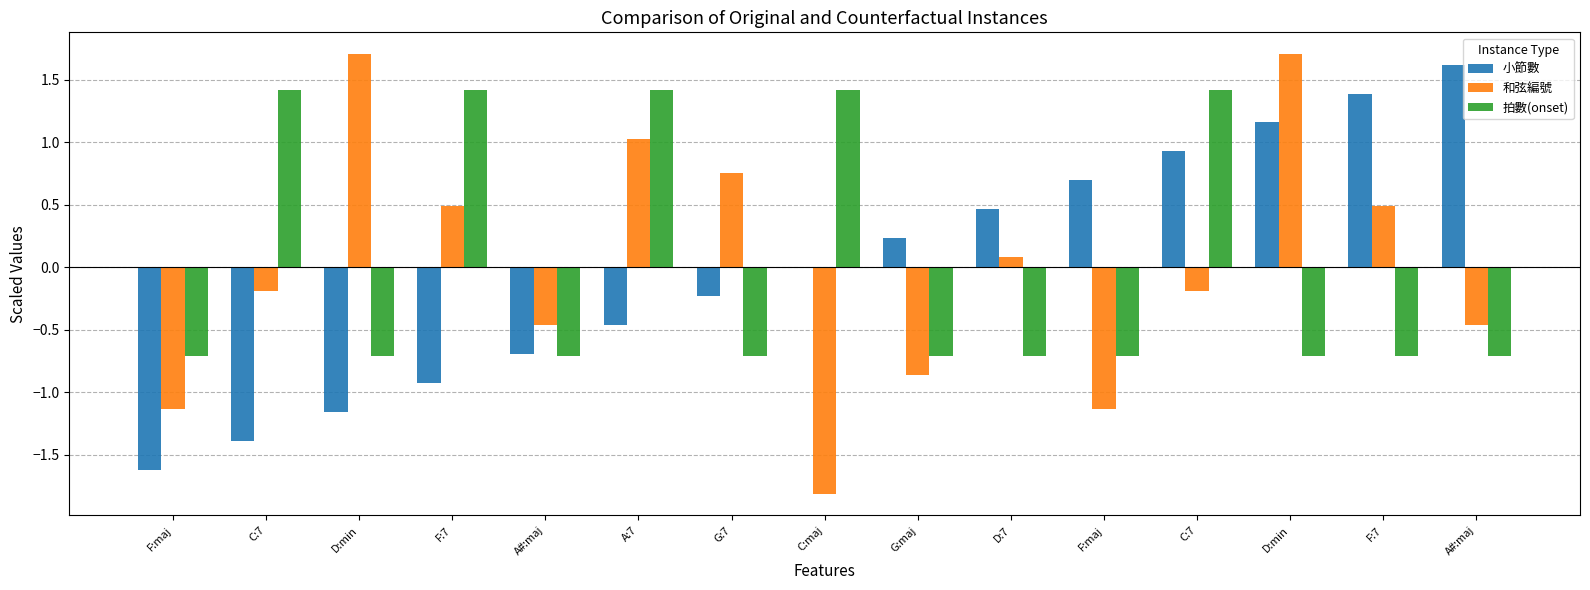

How many distinct data groups are displayed?

3